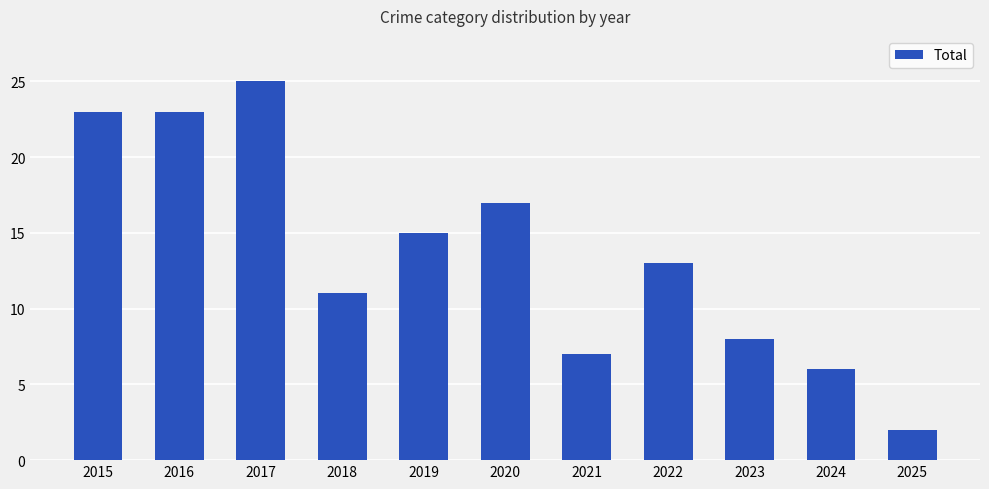

Reading right to left, what are all the values shown in this chart?

2025=2	2024=6	2023=8	2022=13	2021=7	2020=17	2019=15	2018=11	2017=25	2016=23	2015=23